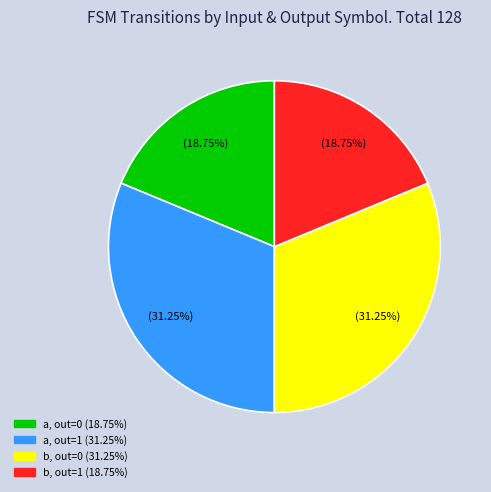

Does any single category account for the majority?

No